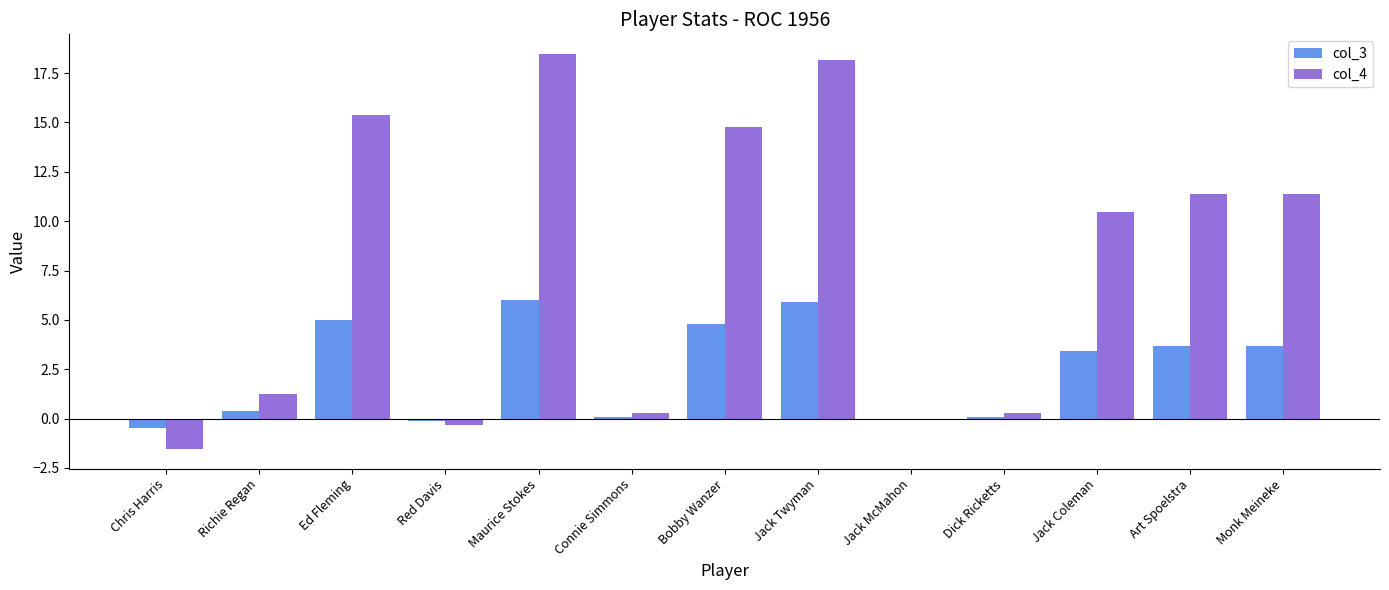

What value does the col_3 series have at Monk Meineke?

3.7